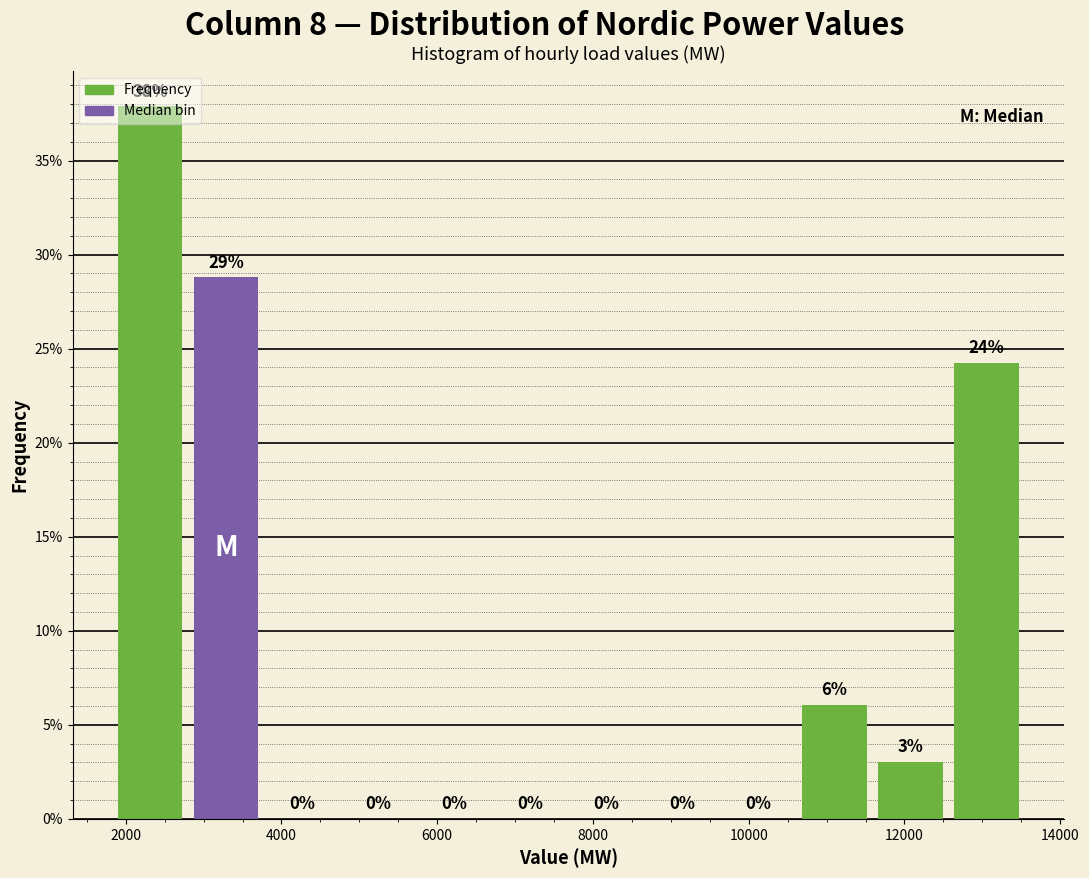

Over which range of the x-axis is the bar tallest?

1800 to 2800